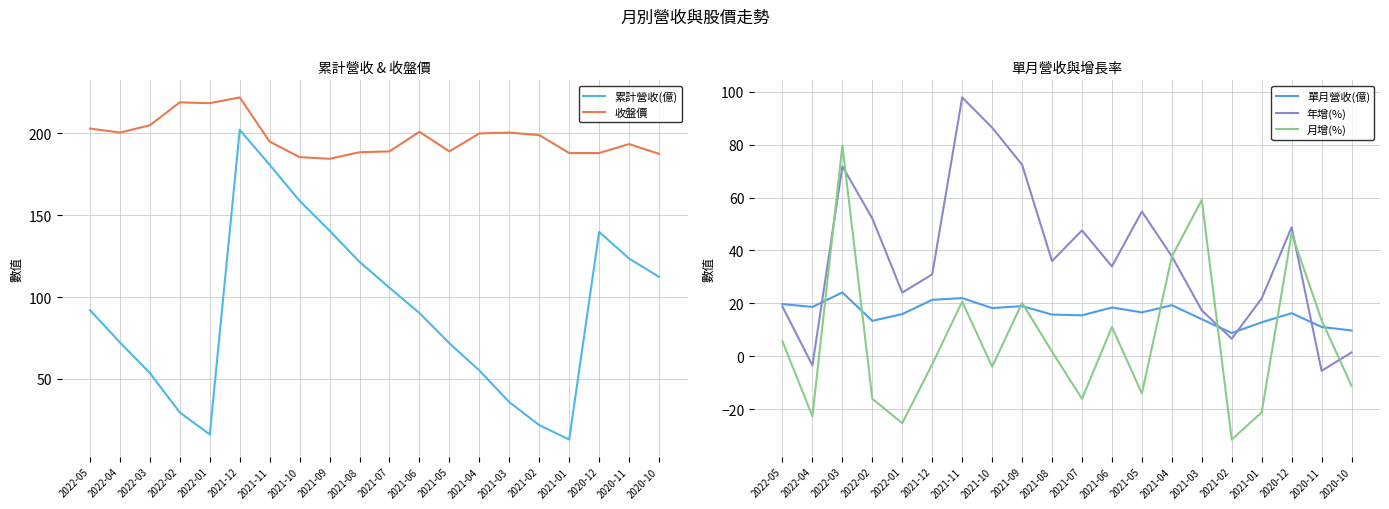

At which label is 月增(%) closest to 24?

2021-11